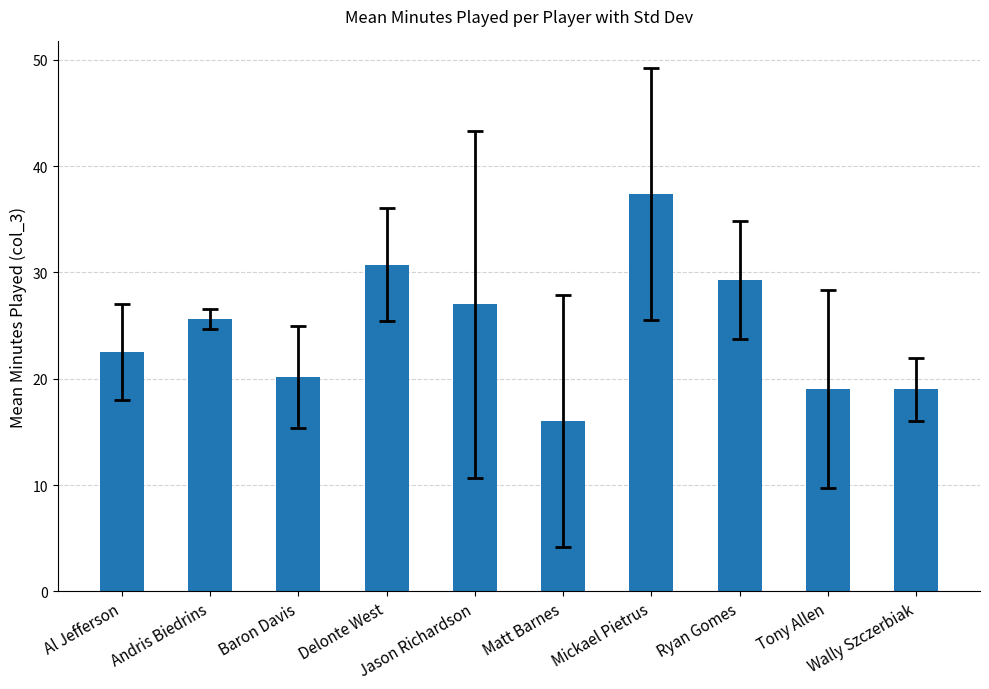

Between Tony Allen and Delonte West, which is larger?

Delonte West